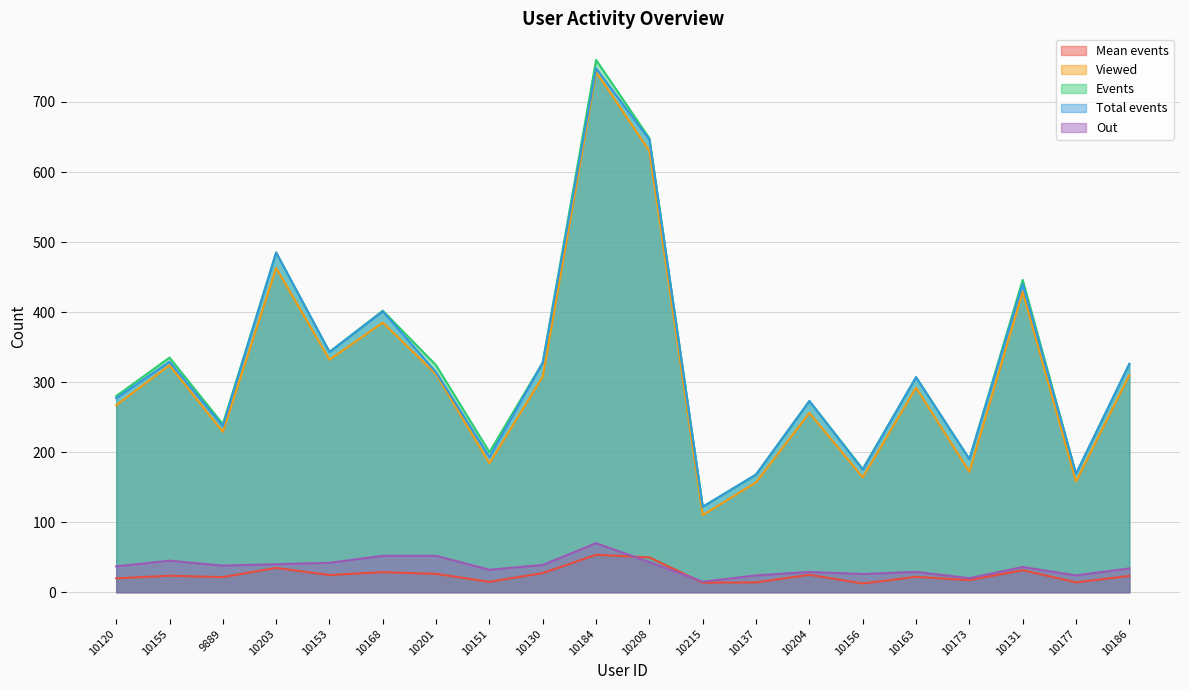

True or false: Out and Total events cross at least once.

False